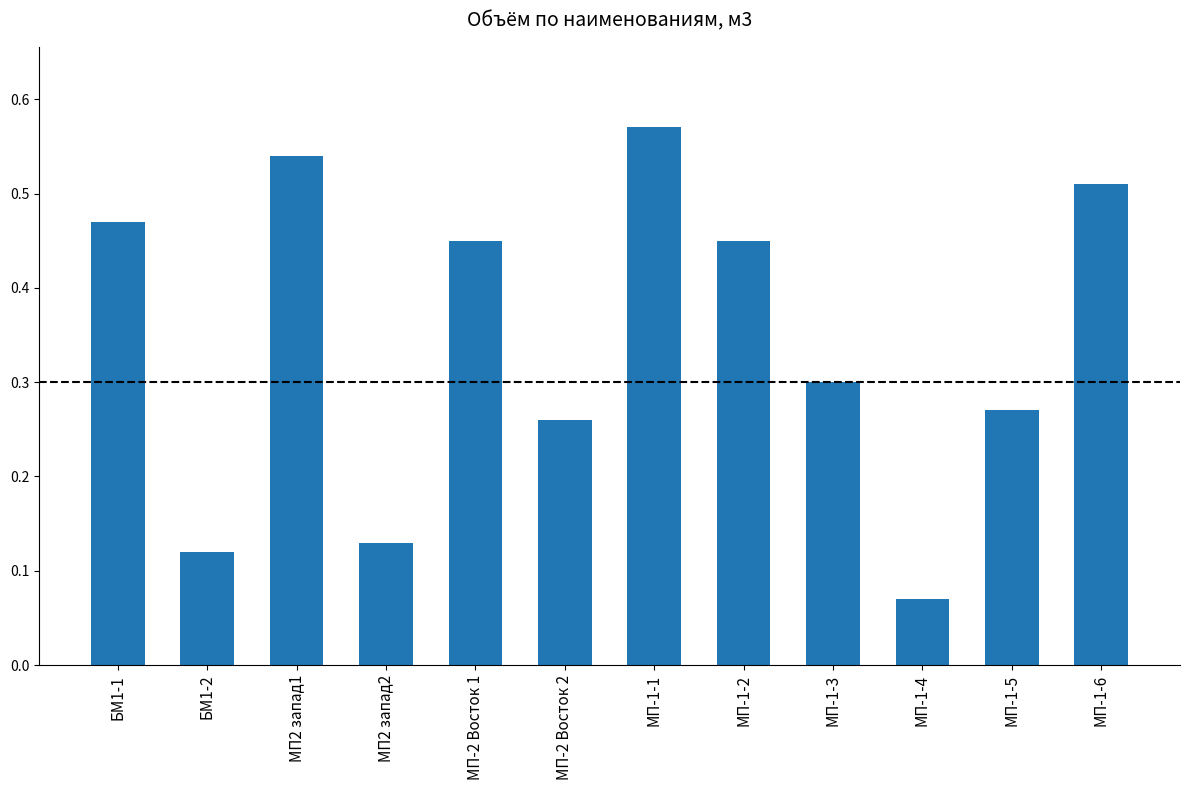

What is the sum of all values?

4.1